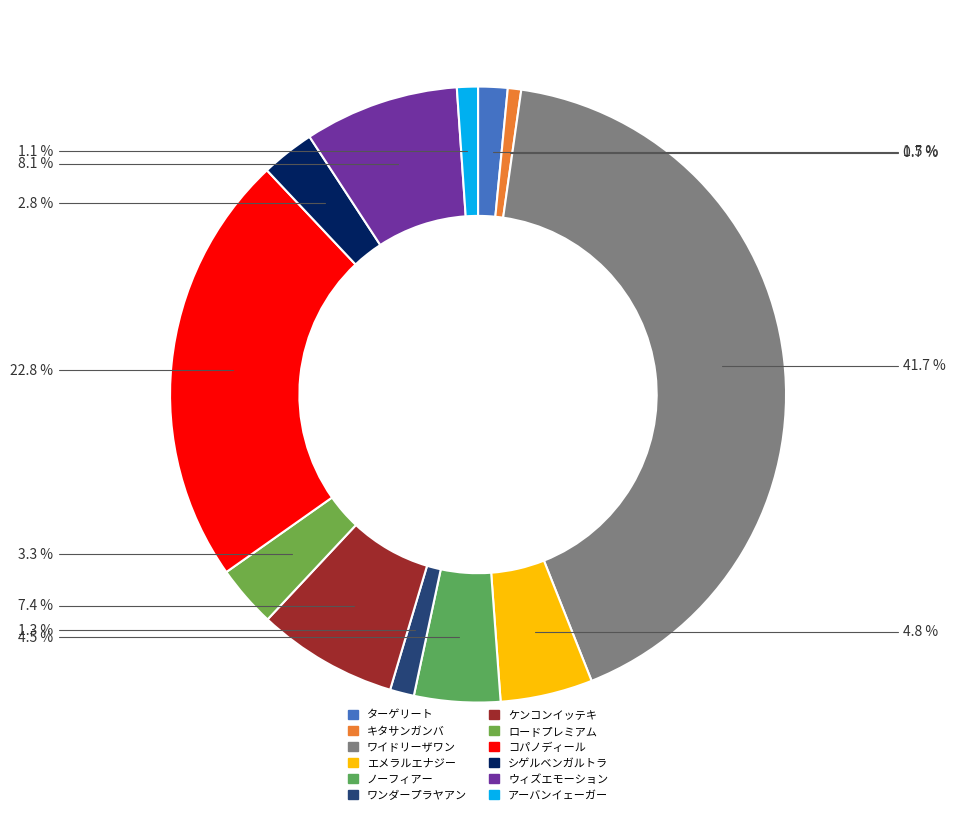

How many segments does this pie chart have?

12